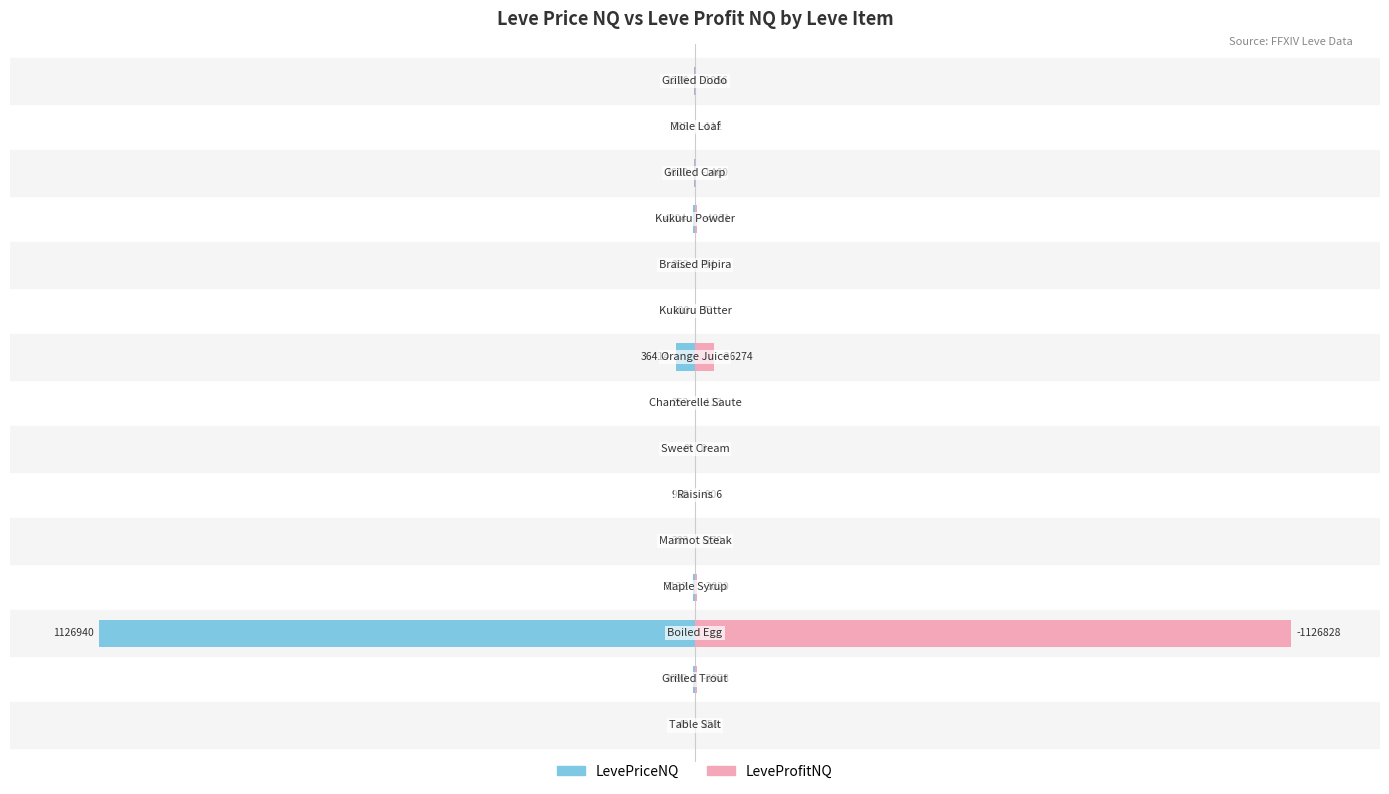

What is the difference between the maximum and second lowest values in the LeveProfitNQ series?

100.0